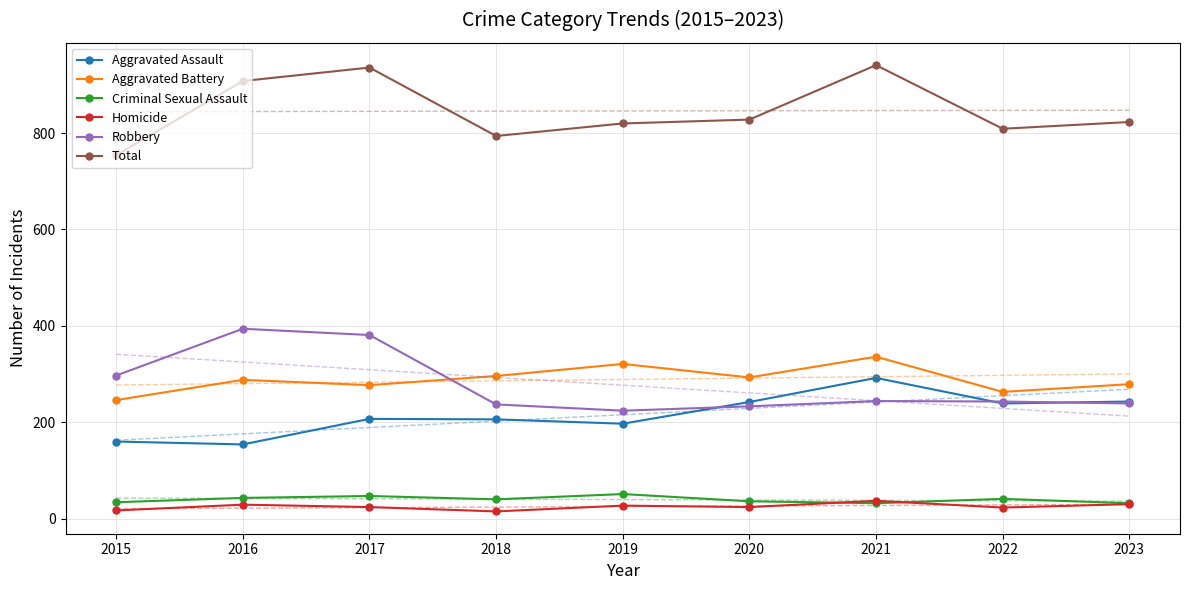

At 2020, list the series in order from smallest to largest.

Homicide, Criminal Sexual Assault, Robbery, Aggravated Assault, Aggravated Battery, Total